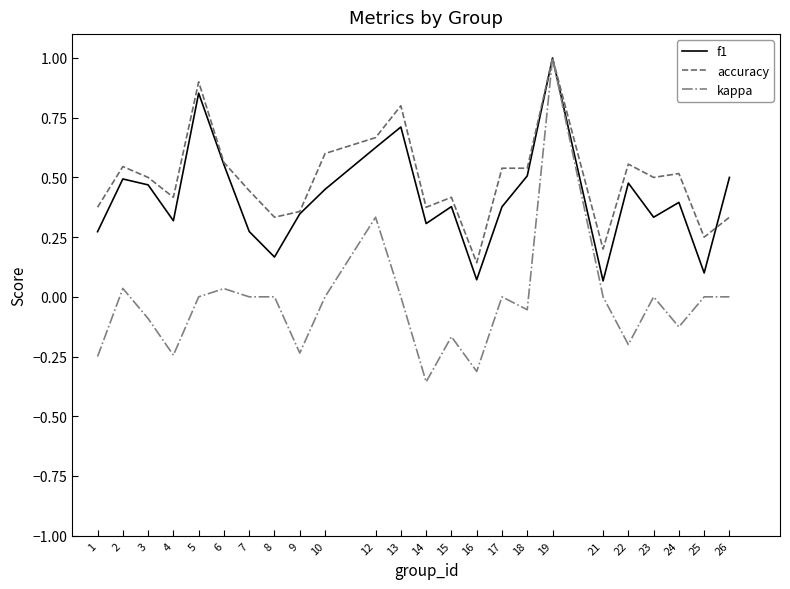

What are all the series names shown in the legend?

f1, accuracy, kappa